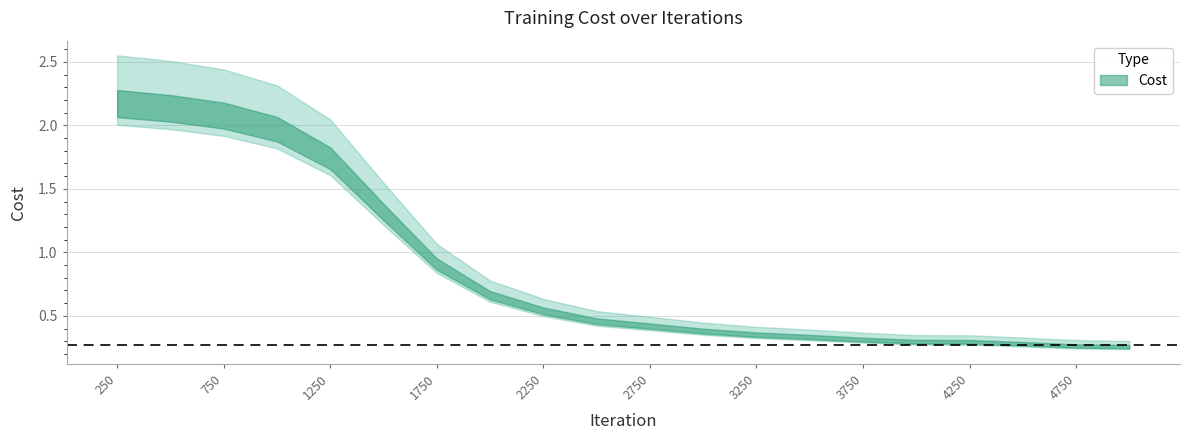

What is the greatest value displayed?

2.3